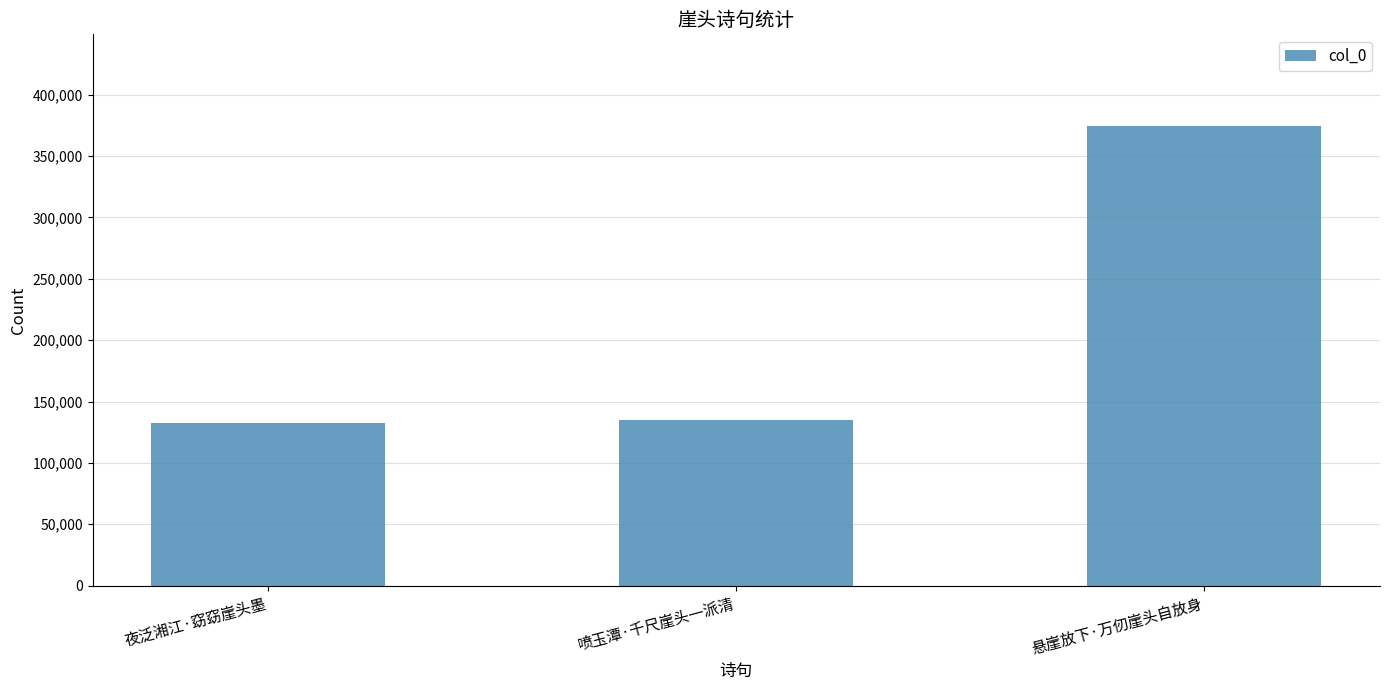

What is the maximum value shown in the chart?

374253